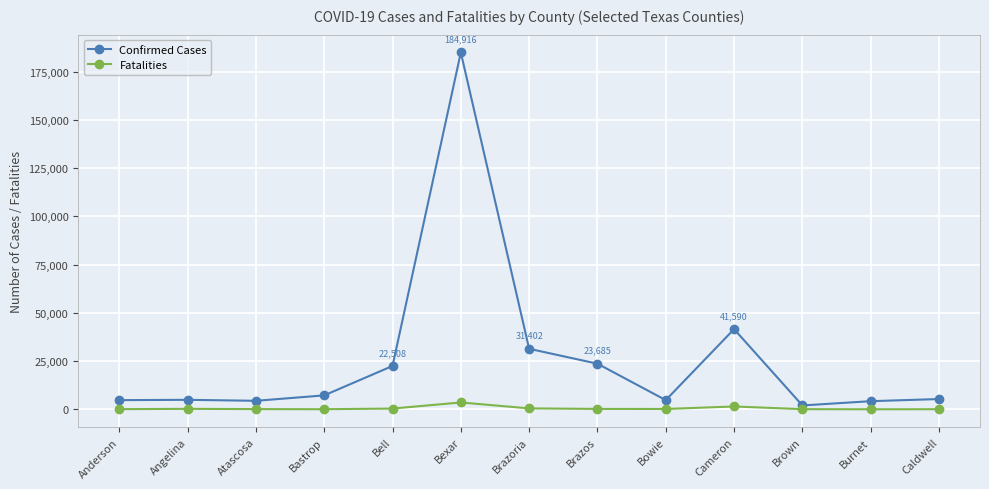

The value of Confirmed Cases at Cameron is 41590. True or false?

True